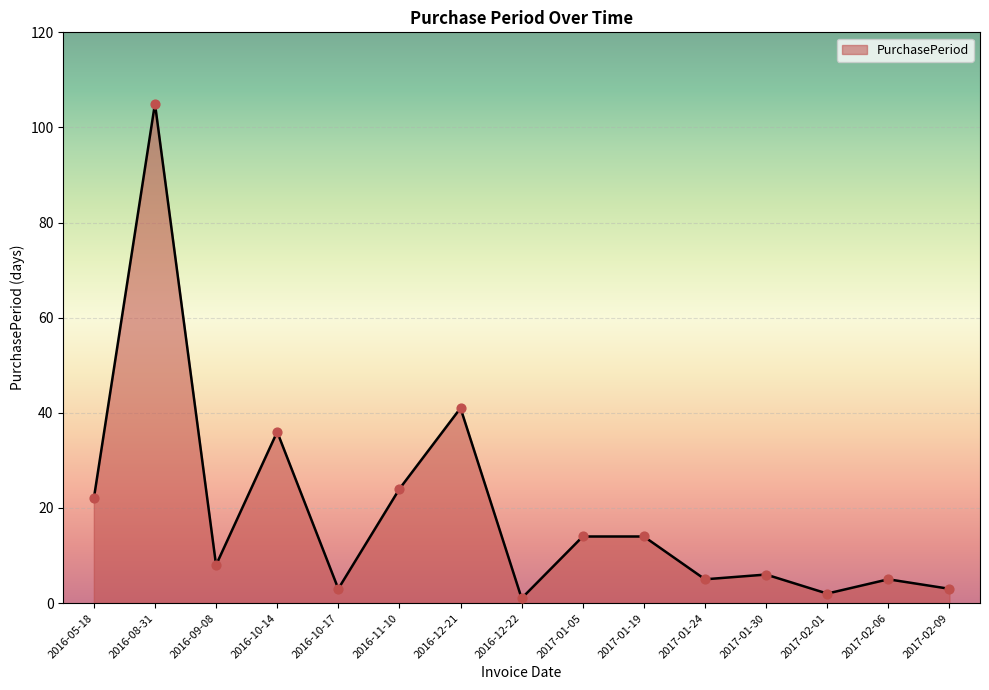

Between 2017-02-06 and 2016-05-18, which is larger?

2016-05-18